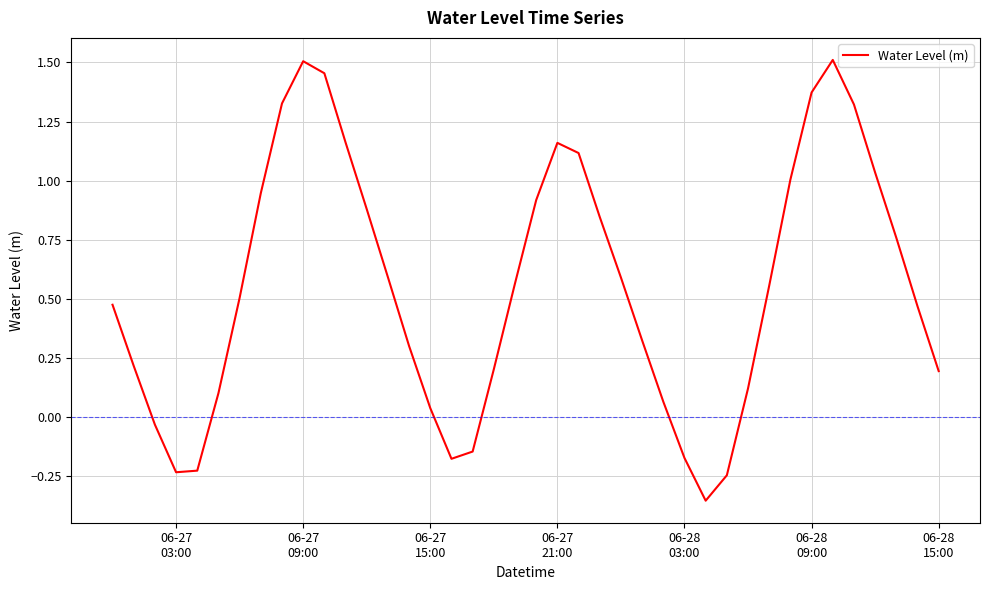

How many lines are shown in the chart?

1